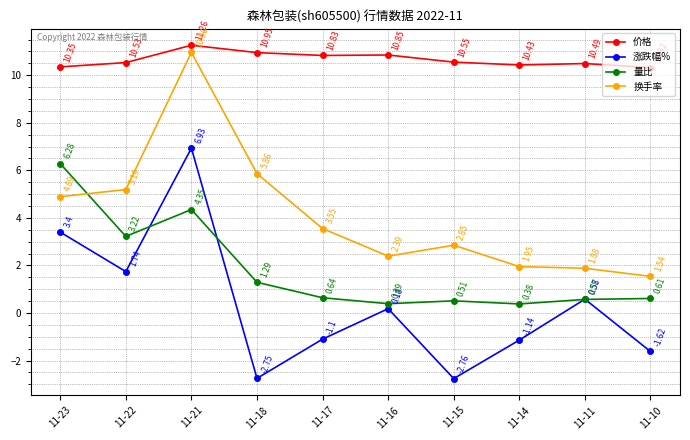

What is the total value across all series at 11-15?

11.2